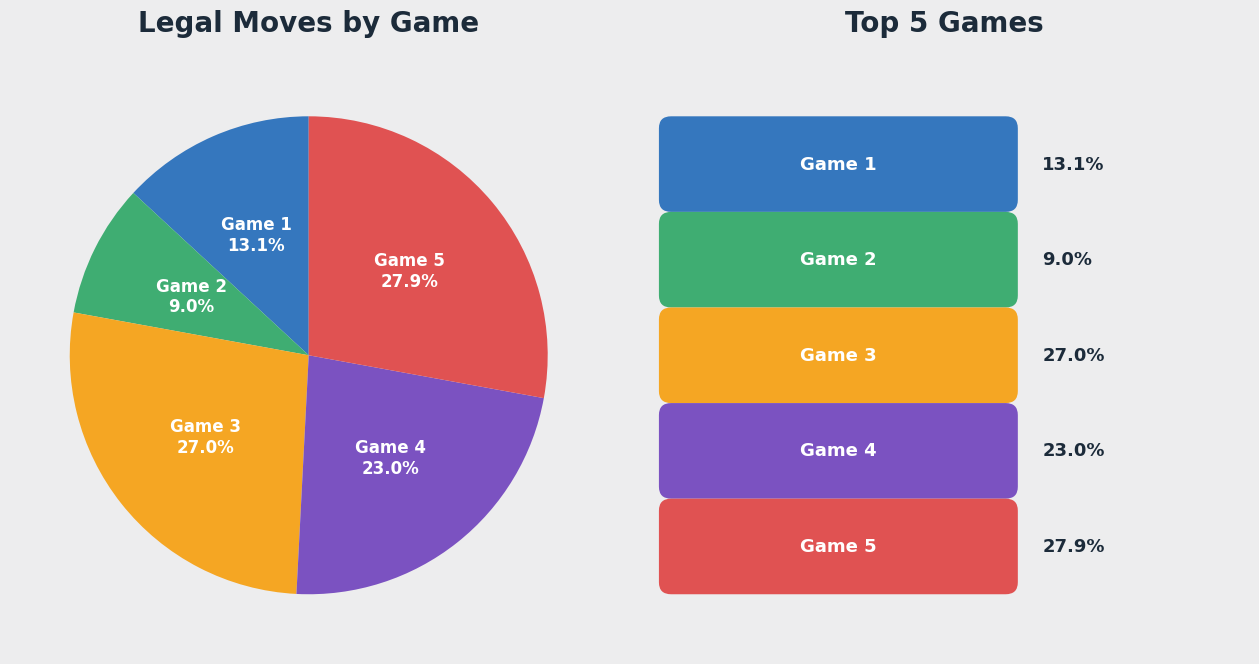

What percentage do Game 4 and Game 1 together represent?

36.1%